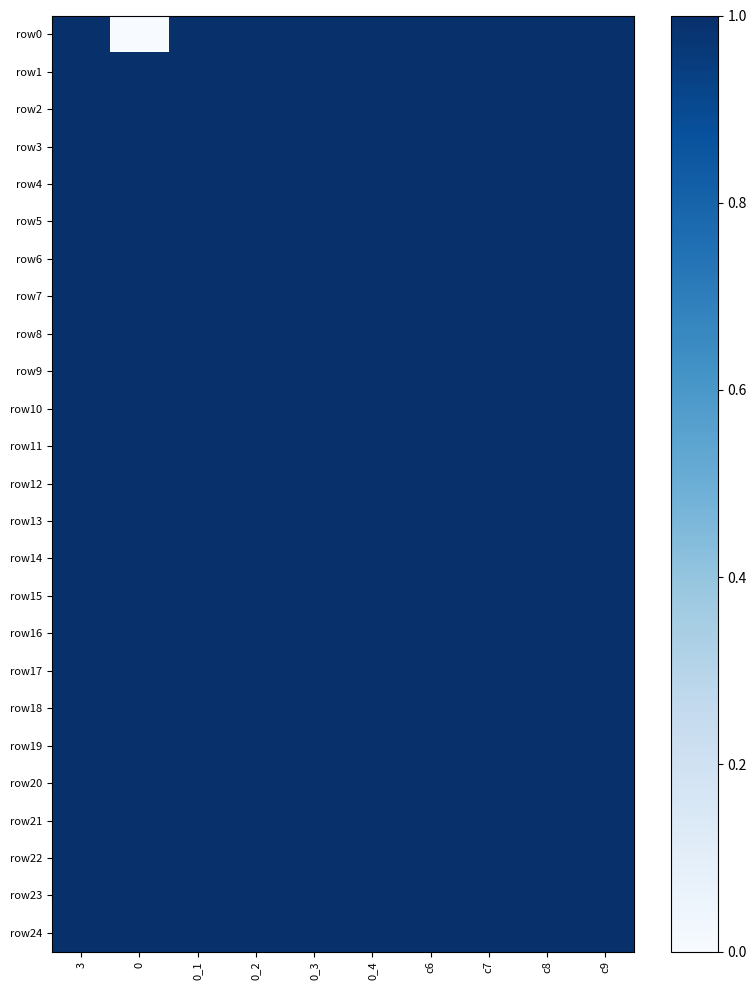

Reading left to right, extract all data points from this chart.

row0: 3=1.0	0=0.0	0_1=1.0	0_2=1.0	0_3=1.0	0_4=1.0	c6=1.0	c7=1.0	c8=1.0	c9=1.0
row1: 3=1.0	0=1.0	0_1=1.0	0_2=1.0	0_3=1.0	0_4=1.0	c6=1.0	c7=1.0	c8=1.0	c9=1.0
row2: 3=1.0	0=1.0	0_1=1.0	0_2=1.0	0_3=1.0	0_4=1.0	c6=1.0	c7=1.0	c8=1.0	c9=1.0
row3: 3=1.0	0=1.0	0_1=1.0	0_2=1.0	0_3=1.0	0_4=1.0	c6=1.0	c7=1.0	c8=1.0	c9=1.0
row4: 3=1.0	0=1.0	0_1=1.0	0_2=1.0	0_3=1.0	0_4=1.0	c6=1.0	c7=1.0	c8=1.0	c9=1.0
row5: 3=1.0	0=1.0	0_1=1.0	0_2=1.0	0_3=1.0	0_4=1.0	c6=1.0	c7=1.0	c8=1.0	c9=1.0
row6: 3=1.0	0=1.0	0_1=1.0	0_2=1.0	0_3=1.0	0_4=1.0	c6=1.0	c7=1.0	c8=1.0	c9=1.0
row7: 3=1.0	0=1.0	0_1=1.0	0_2=1.0	0_3=1.0	0_4=1.0	c6=1.0	c7=1.0	c8=1.0	c9=1.0
row8: 3=1.0	0=1.0	0_1=1.0	0_2=1.0	0_3=1.0	0_4=1.0	c6=1.0	c7=1.0	c8=1.0	c9=1.0
row9: 3=1.0	0=1.0	0_1=1.0	0_2=1.0	0_3=1.0	0_4=1.0	c6=1.0	c7=1.0	c8=1.0	c9=1.0
row10: 3=1.0	0=1.0	0_1=1.0	0_2=1.0	0_3=1.0	0_4=1.0	c6=1.0	c7=1.0	c8=1.0	c9=1.0
row11: 3=1.0	0=1.0	0_1=1.0	0_2=1.0	0_3=1.0	0_4=1.0	c6=1.0	c7=1.0	c8=1.0	c9=1.0
row12: 3=1.0	0=1.0	0_1=1.0	0_2=1.0	0_3=1.0	0_4=1.0	c6=1.0	c7=1.0	c8=1.0	c9=1.0
row13: 3=1.0	0=1.0	0_1=1.0	0_2=1.0	0_3=1.0	0_4=1.0	c6=1.0	c7=1.0	c8=1.0	c9=1.0
row14: 3=1.0	0=1.0	0_1=1.0	0_2=1.0	0_3=1.0	0_4=1.0	c6=1.0	c7=1.0	c8=1.0	c9=1.0
row15: 3=1.0	0=1.0	0_1=1.0	0_2=1.0	0_3=1.0	0_4=1.0	c6=1.0	c7=1.0	c8=1.0	c9=1.0
row16: 3=1.0	0=1.0	0_1=1.0	0_2=1.0	0_3=1.0	0_4=1.0	c6=1.0	c7=1.0	c8=1.0	c9=1.0
row17: 3=1.0	0=1.0	0_1=1.0	0_2=1.0	0_3=1.0	0_4=1.0	c6=1.0	c7=1.0	c8=1.0	c9=1.0
row18: 3=1.0	0=1.0	0_1=1.0	0_2=1.0	0_3=1.0	0_4=1.0	c6=1.0	c7=1.0	c8=1.0	c9=1.0
row19: 3=1.0	0=1.0	0_1=1.0	0_2=1.0	0_3=1.0	0_4=1.0	c6=1.0	c7=1.0	c8=1.0	c9=1.0
row20: 3=1.0	0=1.0	0_1=1.0	0_2=1.0	0_3=1.0	0_4=1.0	c6=1.0	c7=1.0	c8=1.0	c9=1.0
row21: 3=1.0	0=1.0	0_1=1.0	0_2=1.0	0_3=1.0	0_4=1.0	c6=1.0	c7=1.0	c8=1.0	c9=1.0
row22: 3=1.0	0=1.0	0_1=1.0	0_2=1.0	0_3=1.0	0_4=1.0	c6=1.0	c7=1.0	c8=1.0	c9=1.0
row23: 3=1.0	0=1.0	0_1=1.0	0_2=1.0	0_3=1.0	0_4=1.0	c6=1.0	c7=1.0	c8=1.0	c9=1.0
row24: 3=1.0	0=1.0	0_1=1.0	0_2=1.0	0_3=1.0	0_4=1.0	c6=1.0	c7=1.0	c8=1.0	c9=1.0